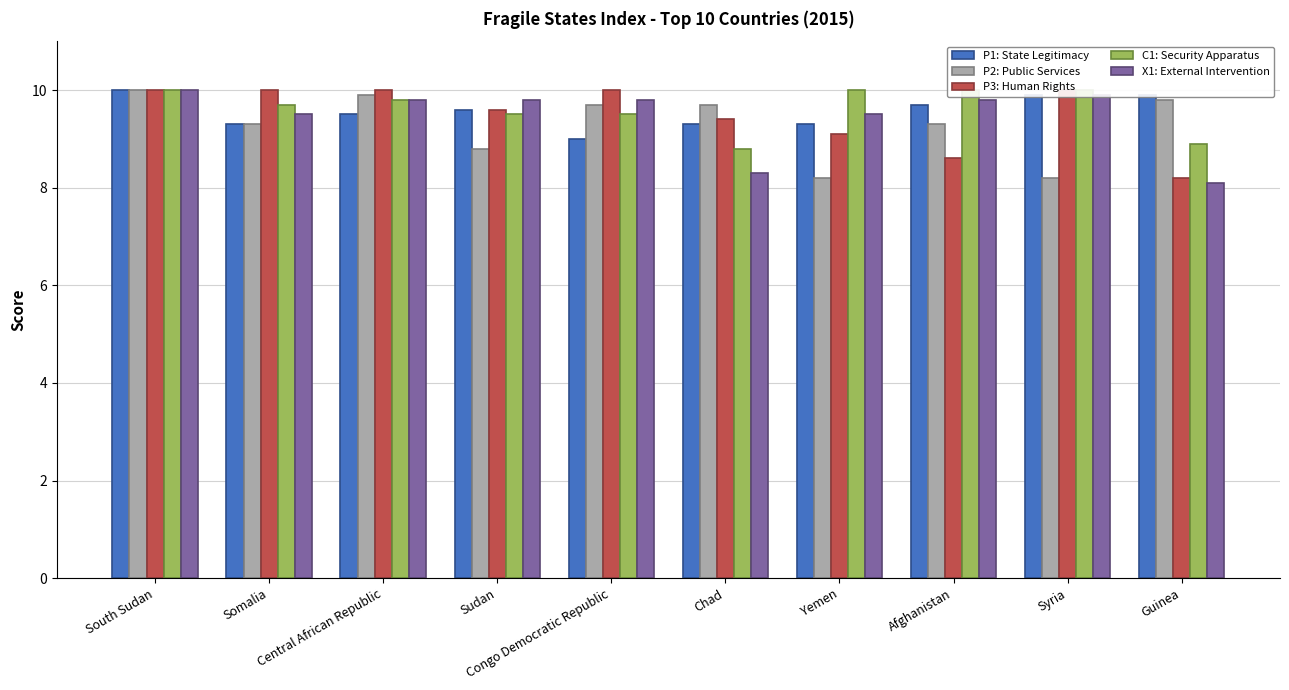

At Central African Republic, list the series in order from largest to smallest.

P3: Human Rights, P2: Public Services, C1: Security Apparatus, X1: External Intervention, P1: State Legitimacy